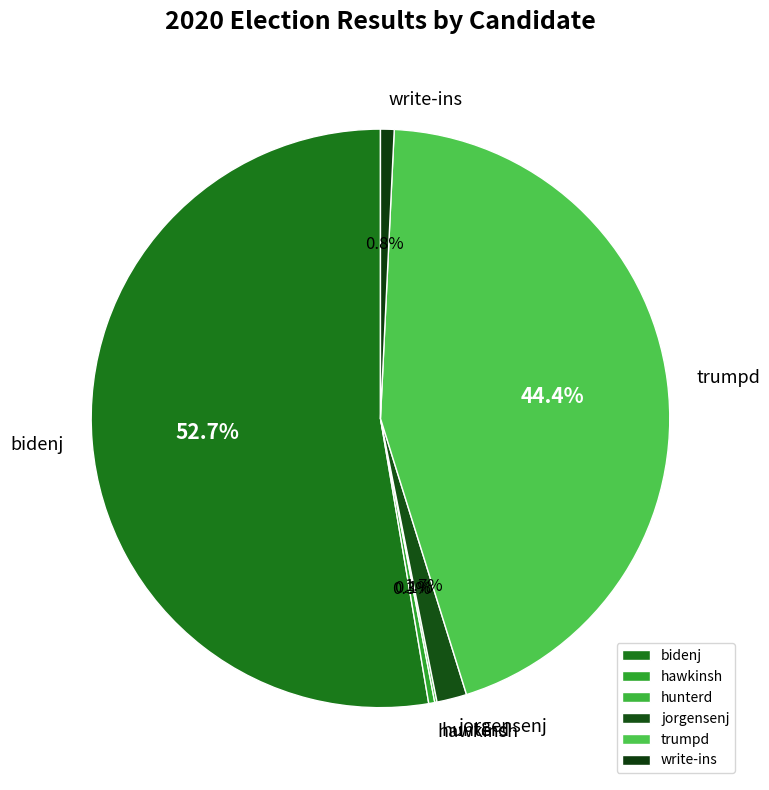

What is the largest slice in the pie chart?

bidenj